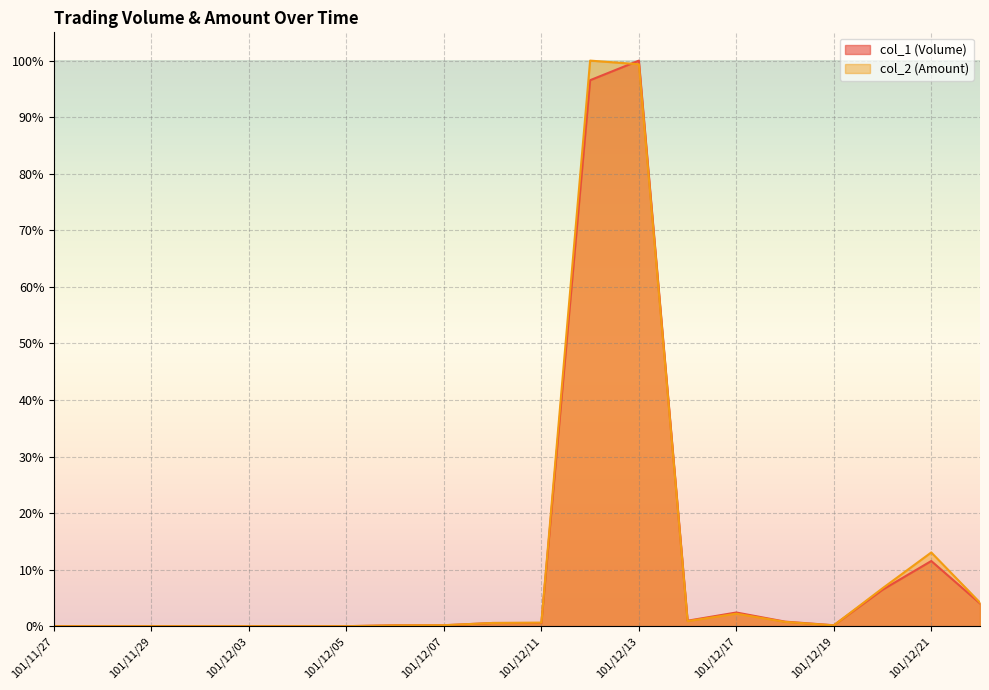

How many series are shown in this chart?

2